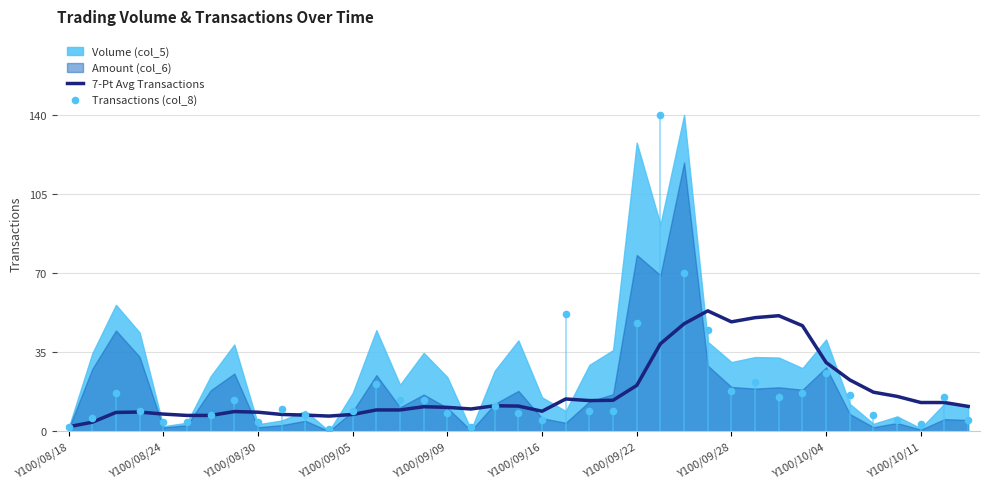

At which category is the sum across all series the highest?

25